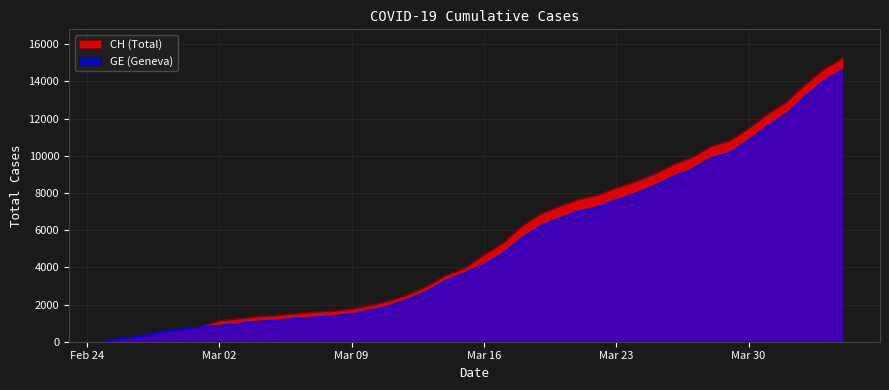

True or false: GE and CH intersect in this chart.

False